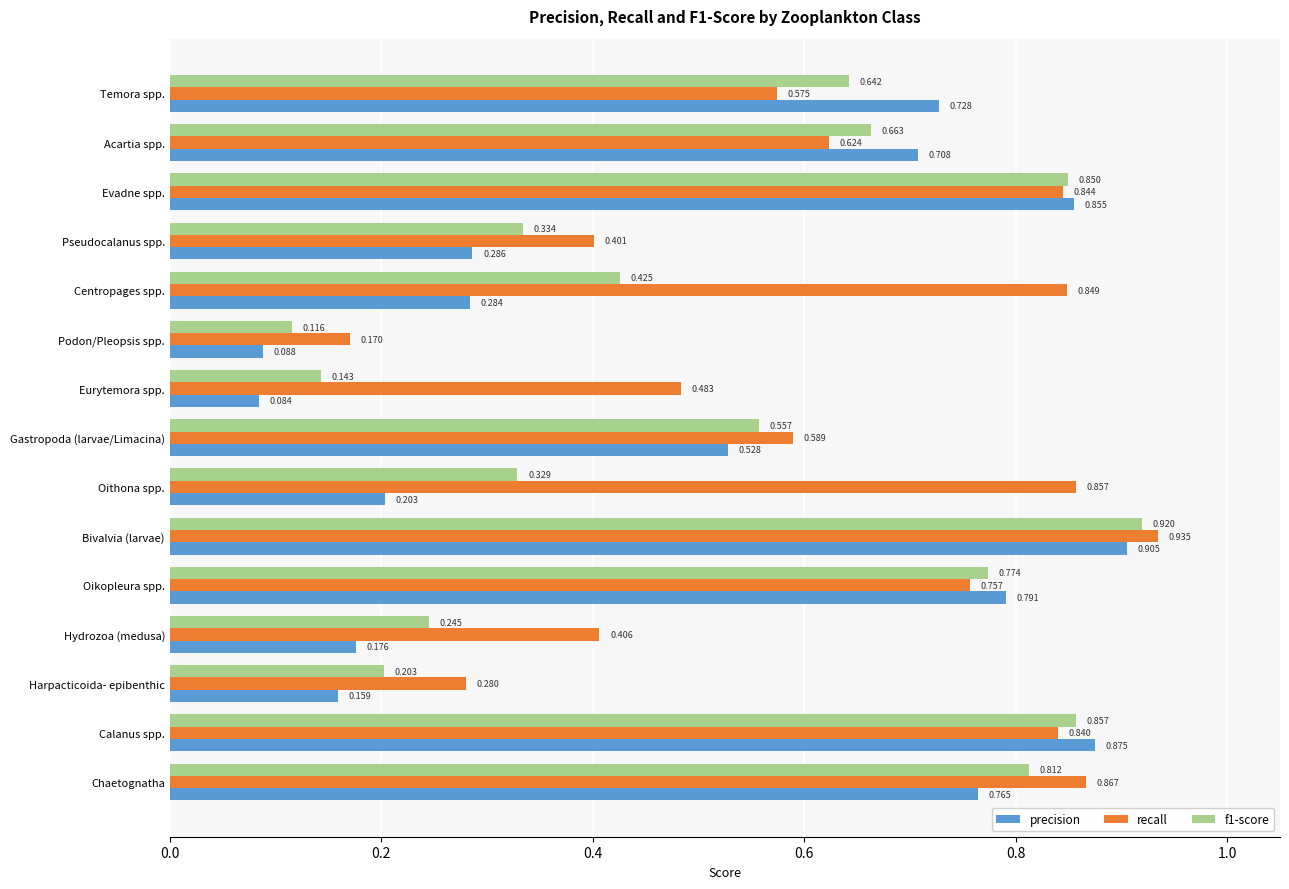

At which label does precision reach its peak?

Bivalvia (larvae)